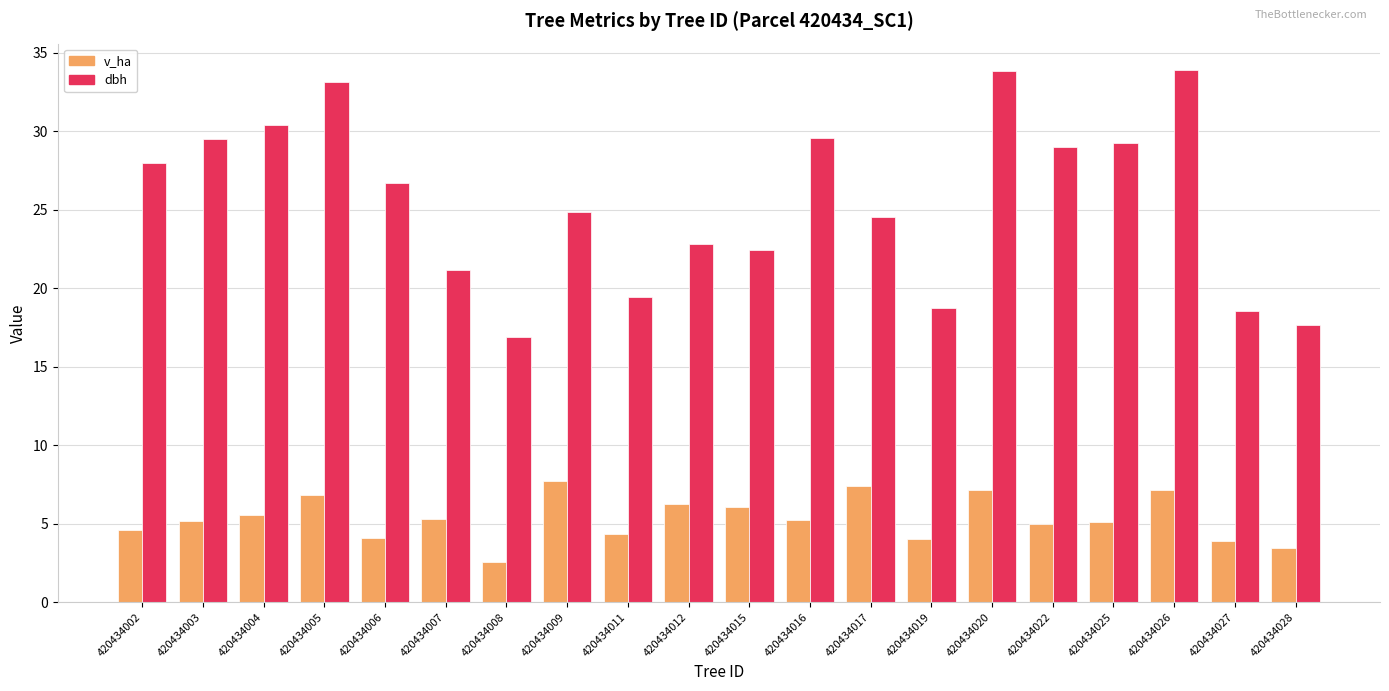

What are all the series names shown in the legend?

v_ha, dbh